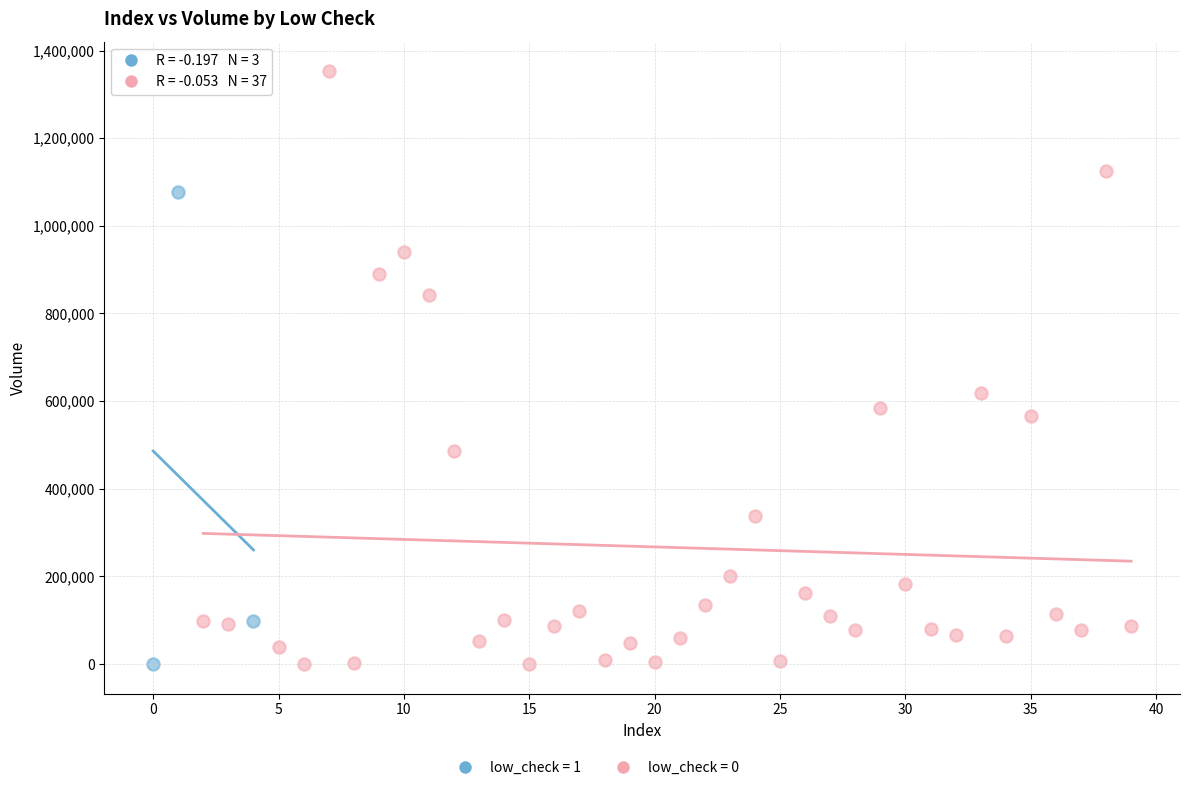

Which series has the widest spread of Y values?

low_check = 0